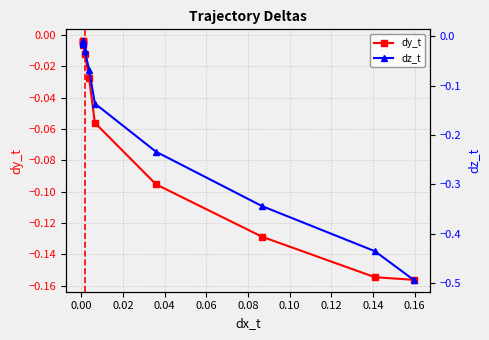

True or false: dy_t has more than 1 points higher than both neighbors.

False